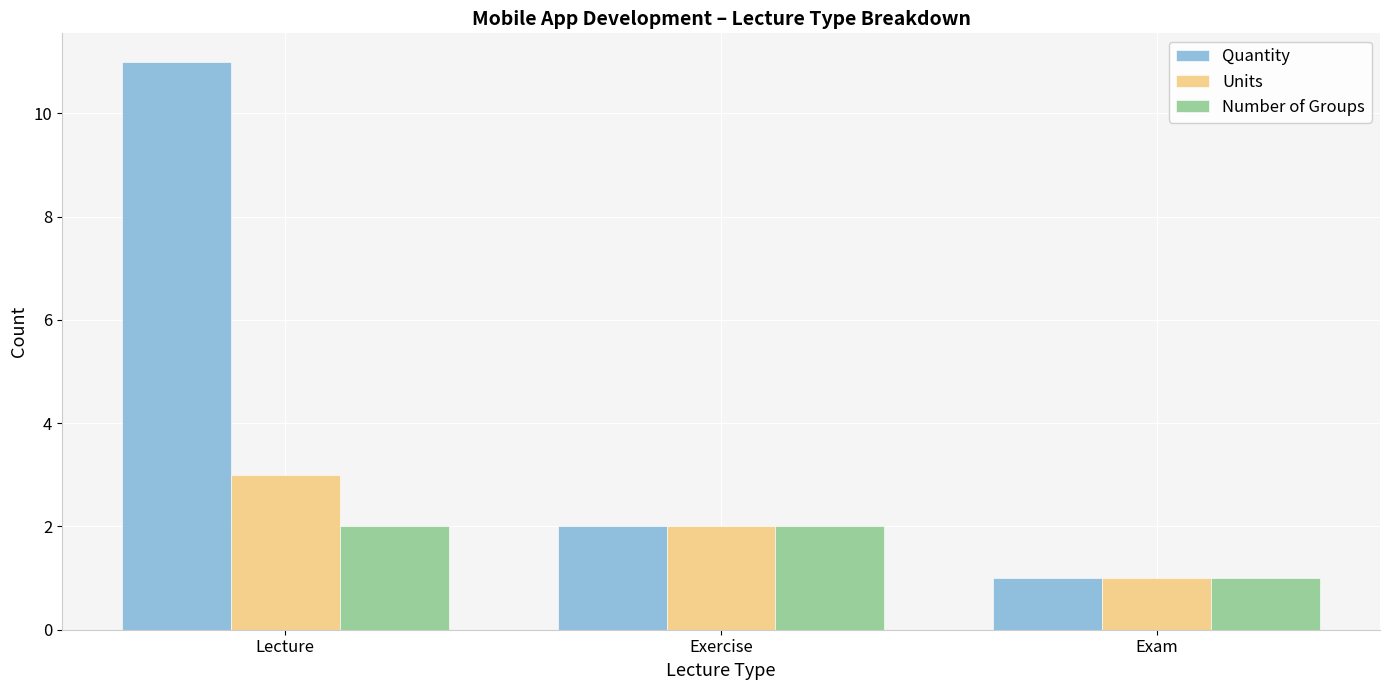

How many bars are there in total?

9